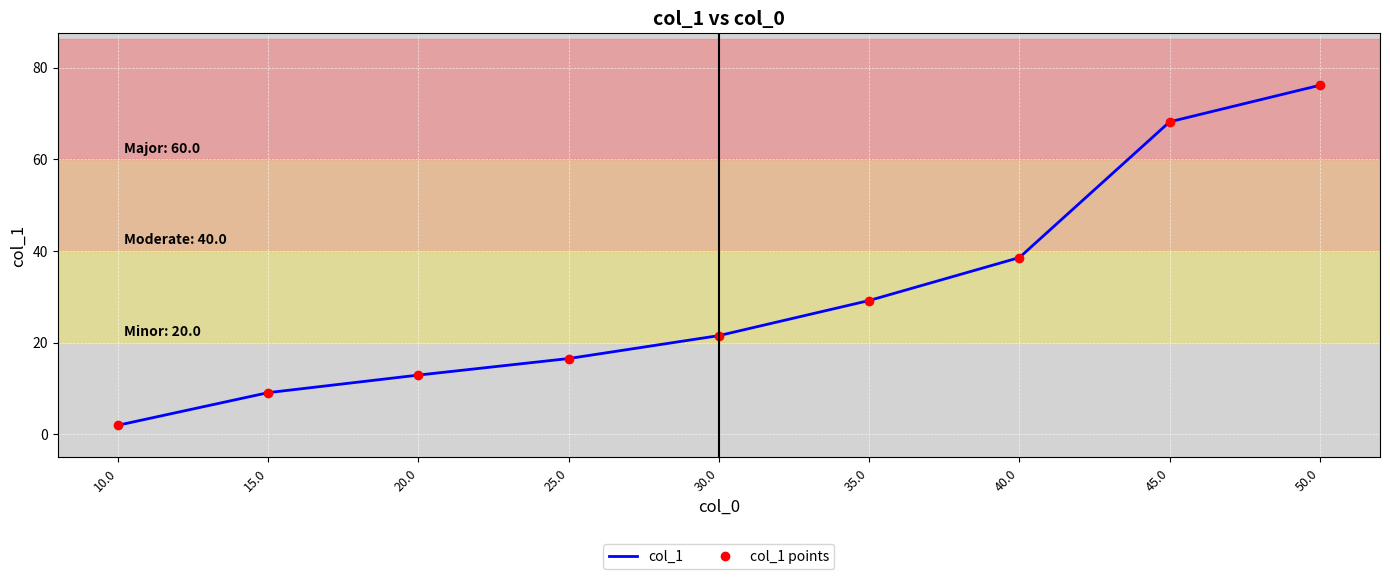

Which series changed the most between 20.0 and 50.0?

col_1